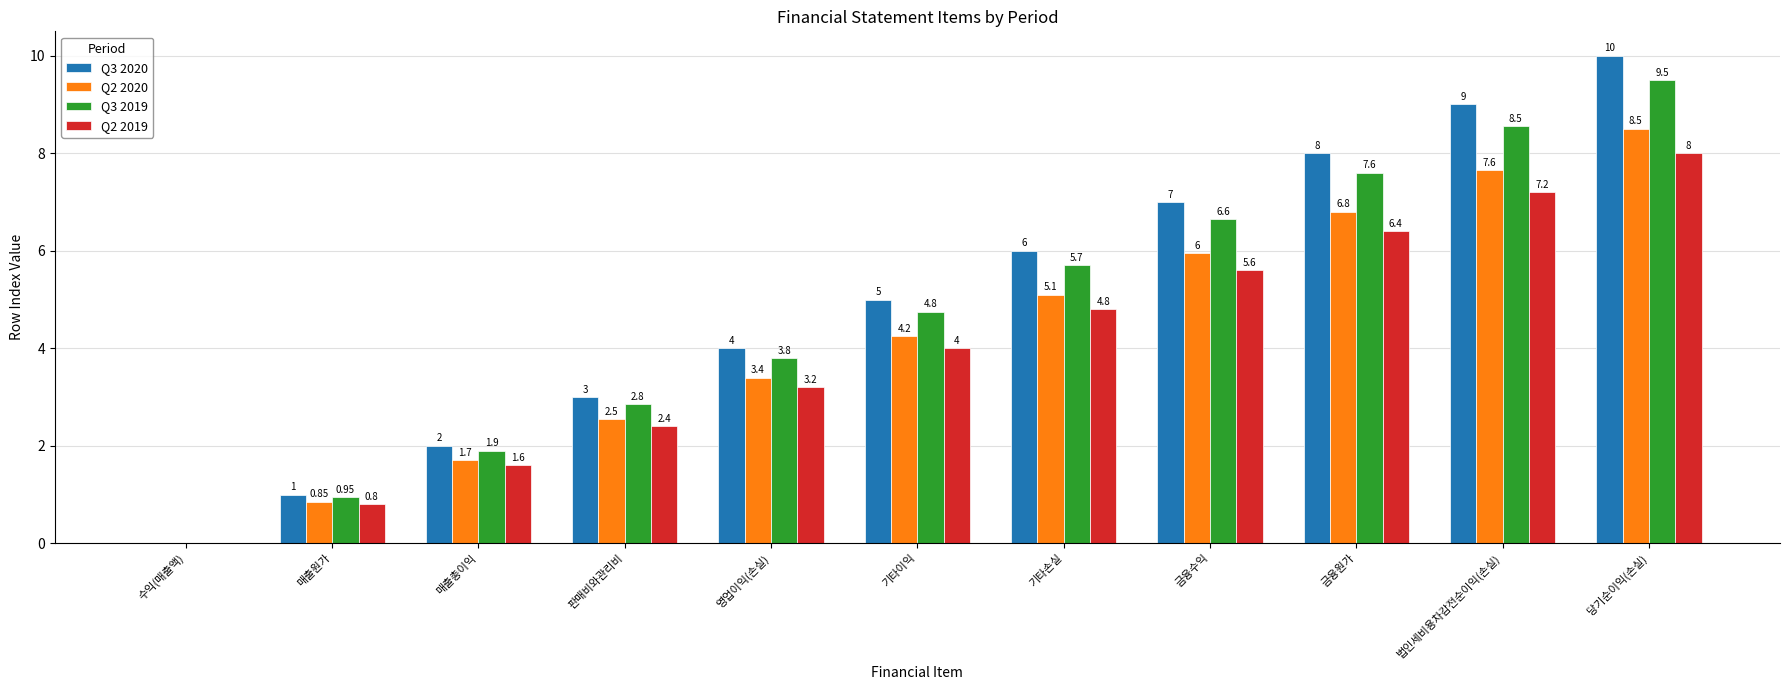

What are all the series names shown in the legend?

Q3 2020, Q2 2020, Q3 2019, Q2 2019